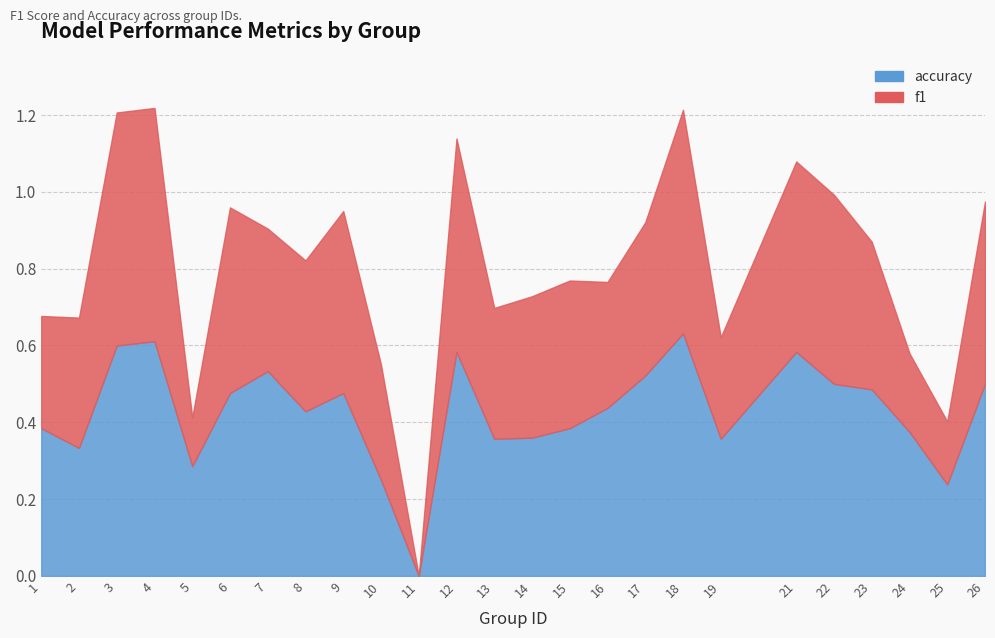

What is the sum of the accuracy values at 6 and 23?

1.0